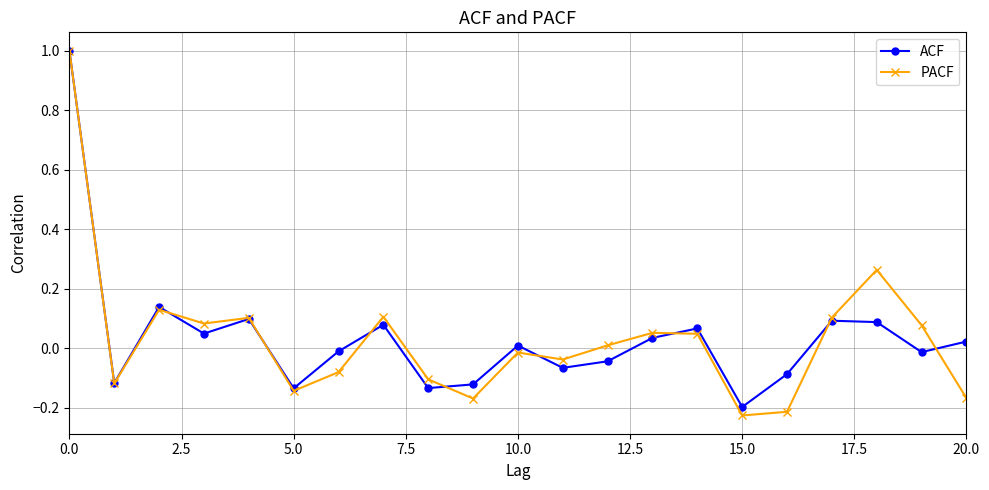

At how many categories does at least one series exceed 0?

13